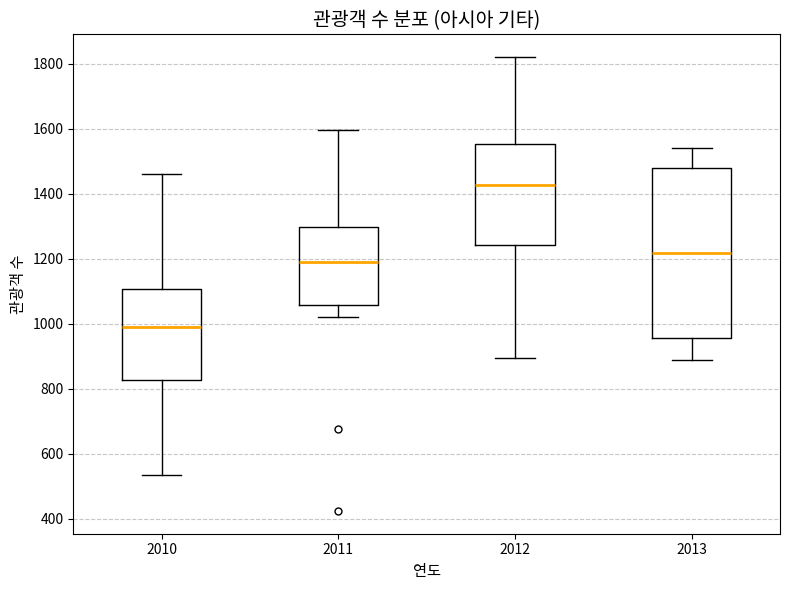

Which box is the tallest, from its lower edge to its upper edge?

2013